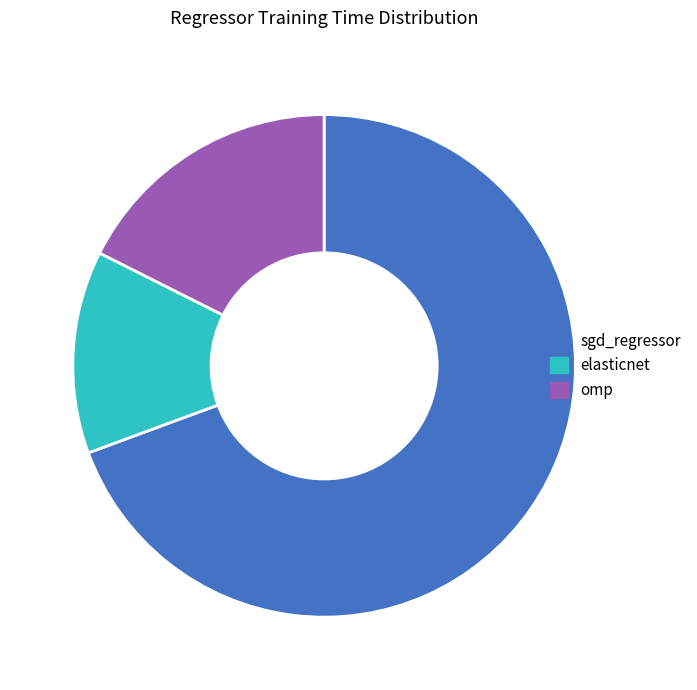

Count the number of slices in the pie.

3